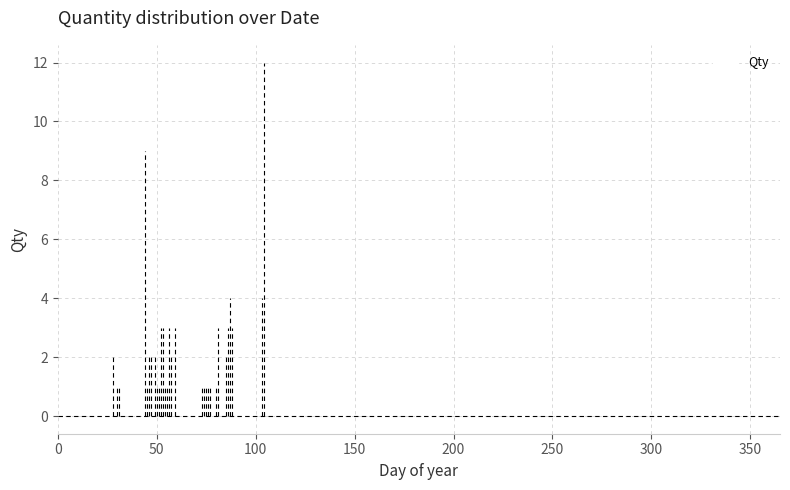

List the labels in order of value, largest first.

14/04/2018, 13/02/2018, 28/03/2018, 13/04/2018, 21/02/2018, 22/02/2018, 25/02/2018, 28/02/2018, 22/03/2018, 27/03/2018, 29/03/2018, 28/01/2018, 15/02/2018, 16/02/2018, 18/02/2018, 26/02/2018, 26/03/2018, 30/01/2018, 31/01/2018, 14/02/2018, 19/02/2018, 20/02/2018, 23/02/2018, 24/02/2018, 14/03/2018, 15/03/2018, 16/03/2018, 17/03/2018, 18/03/2018, 21/03/2018, 29/01/2018, 17/02/2018, 27/02/2018, 13/03/2018, 19/03/2018, 20/03/2018, 24/03/2018, 25/03/2018, 30/03/2018, 31/03/2018